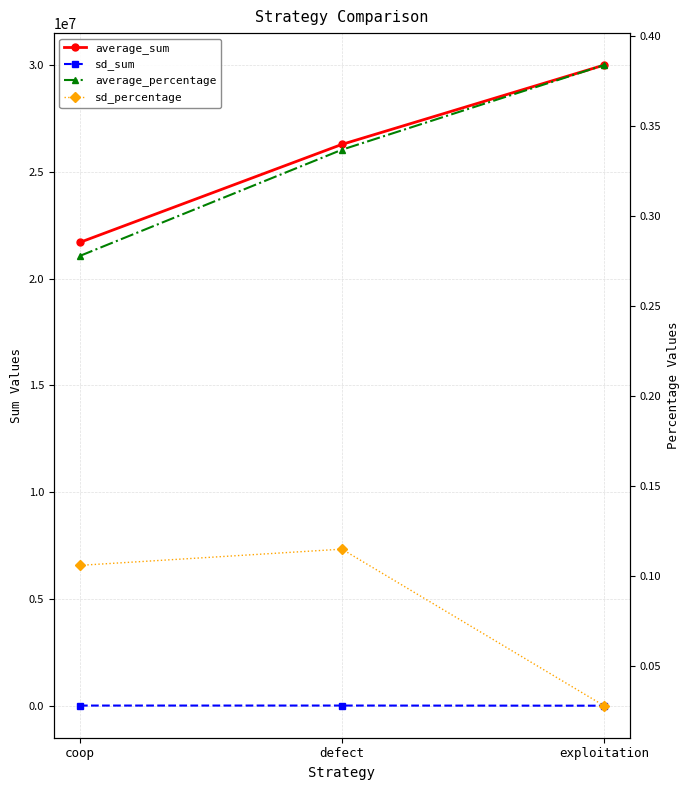

Which series has the widest spread of values?

average_sum